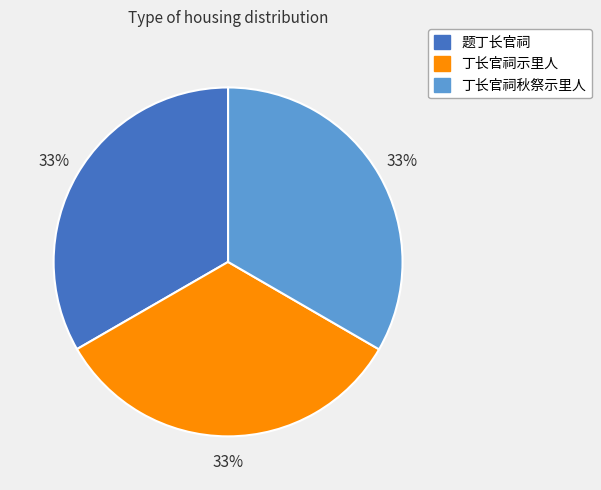

True or false: 题丁长官祠 accounts for 48% of the total.

False